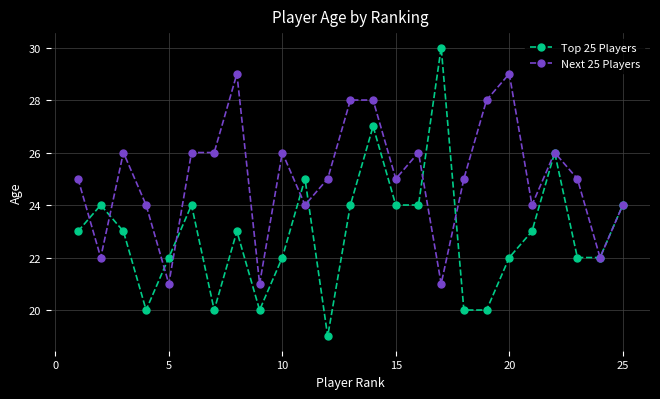

Which series has the largest total across all categories?

Next 25 Players